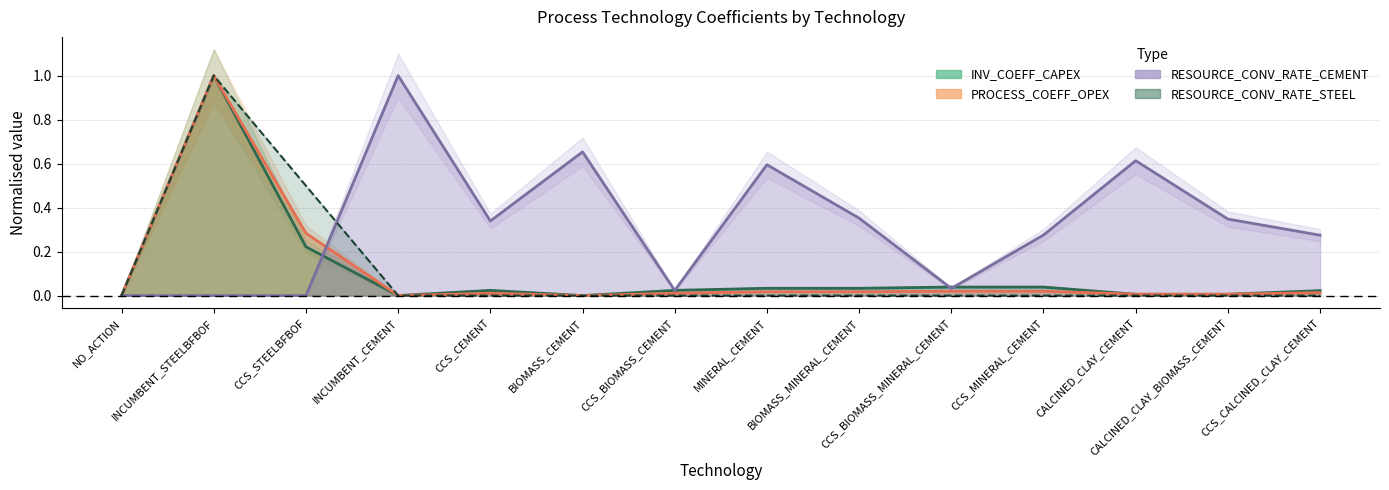

Is it true that INV_COEFF_CAPEX equals 0.0 at MINERAL_CEMENT?

True